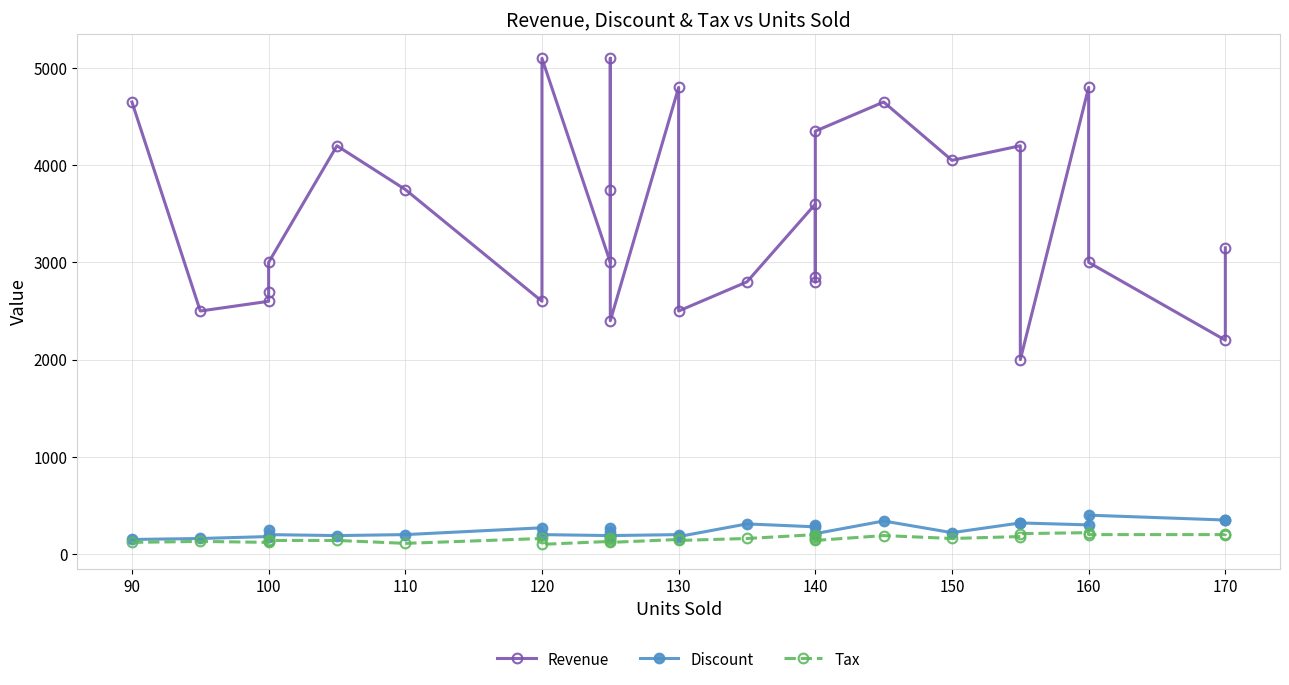

True or false: Tax has more than 0 points higher than both neighbors.

True